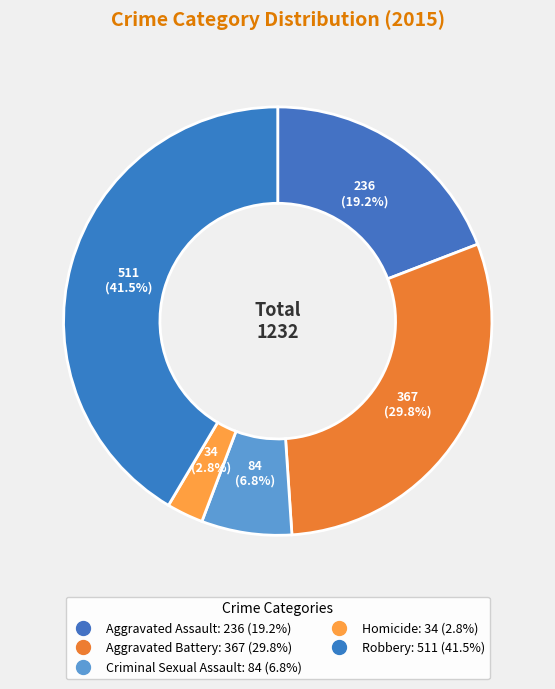

To the nearest percent, what percentage of the pie is Aggravated Battery?

30%